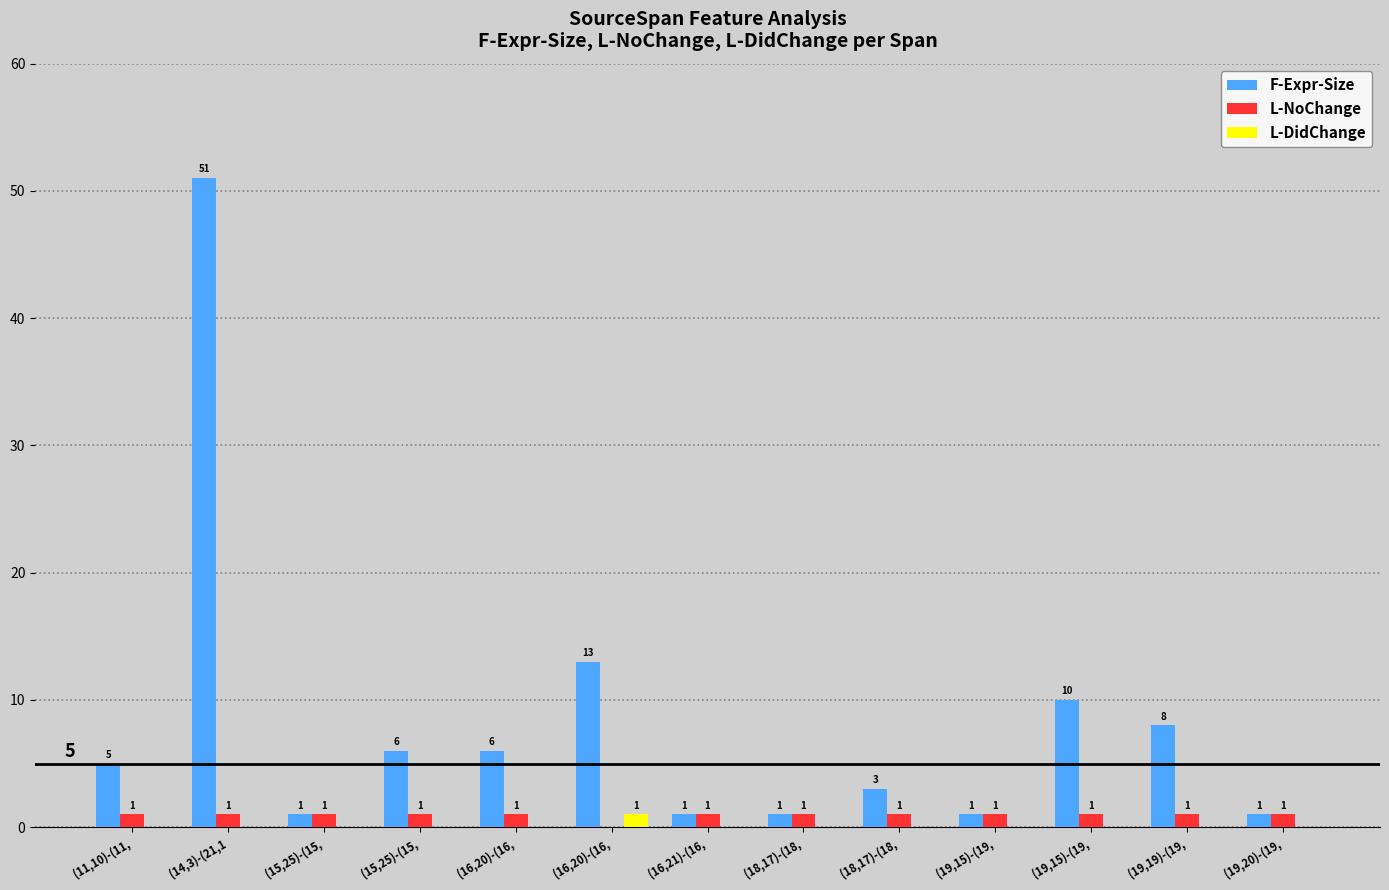

Reading left to right, transcribe all the data shown in this chart.

F-Expr-Size: (11,10)-(11,=5	(14,3)-(21,1=51	(15,25)-(15,=1	(15,25)-(15,=6	(16,20)-(16,=6	(16,20)-(16,=13	(16,21)-(16,=1	(18,17)-(18,=1	(18,17)-(18,=3	(19,15)-(19,=1	(19,15)-(19,=10	(19,19)-(19,=8	(19,20)-(19,=1
L-NoChange: (11,10)-(11,=1	(14,3)-(21,1=1	(15,25)-(15,=1	(15,25)-(15,=1	(16,20)-(16,=1	(16,20)-(16,=0	(16,21)-(16,=1	(18,17)-(18,=1	(18,17)-(18,=1	(19,15)-(19,=1	(19,15)-(19,=1	(19,19)-(19,=1	(19,20)-(19,=1
L-DidChange: (11,10)-(11,=0	(14,3)-(21,1=0	(15,25)-(15,=0	(15,25)-(15,=0	(16,20)-(16,=0	(16,20)-(16,=1	(16,21)-(16,=0	(18,17)-(18,=0	(18,17)-(18,=0	(19,15)-(19,=0	(19,15)-(19,=0	(19,19)-(19,=0	(19,20)-(19,=0